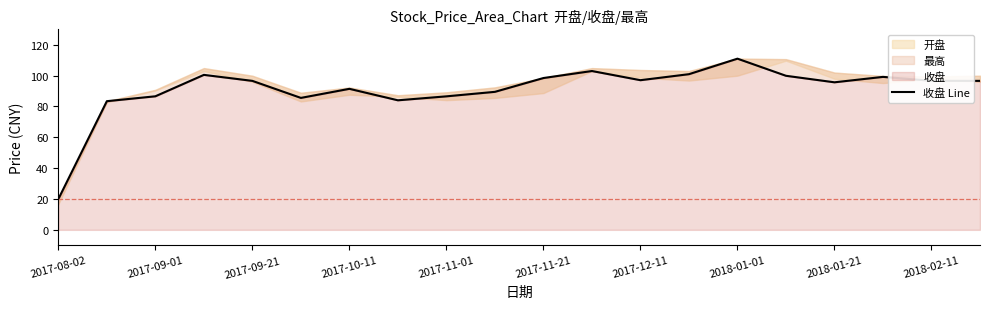

Reading left to right, extract all data points from this chart.

20.0	83.4	86.6	100.5	96.6	85.6	91.5	84.0	86.6	89.5	98.5	103.0	97.0	101.0	111.0	99.9	95.7	99.2	96.7	96.6